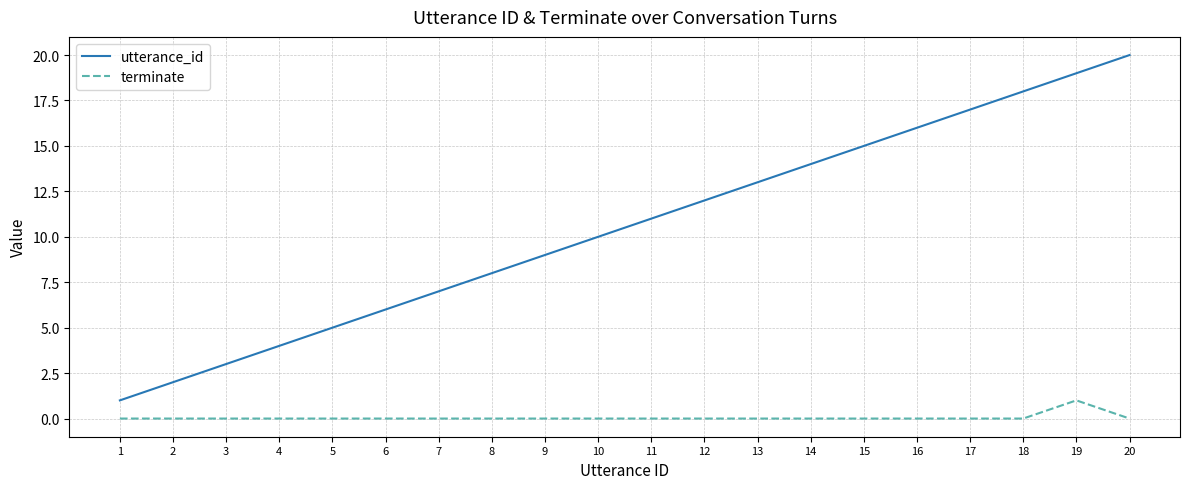

What is the total value across all series at 7?

7